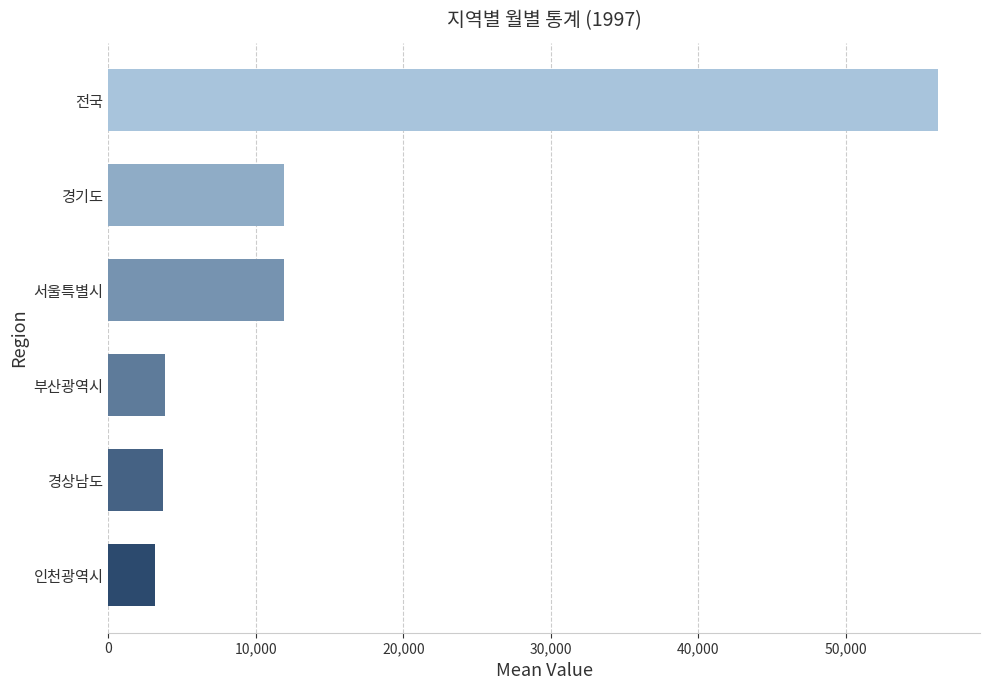

What is the greatest value displayed?

56282.8